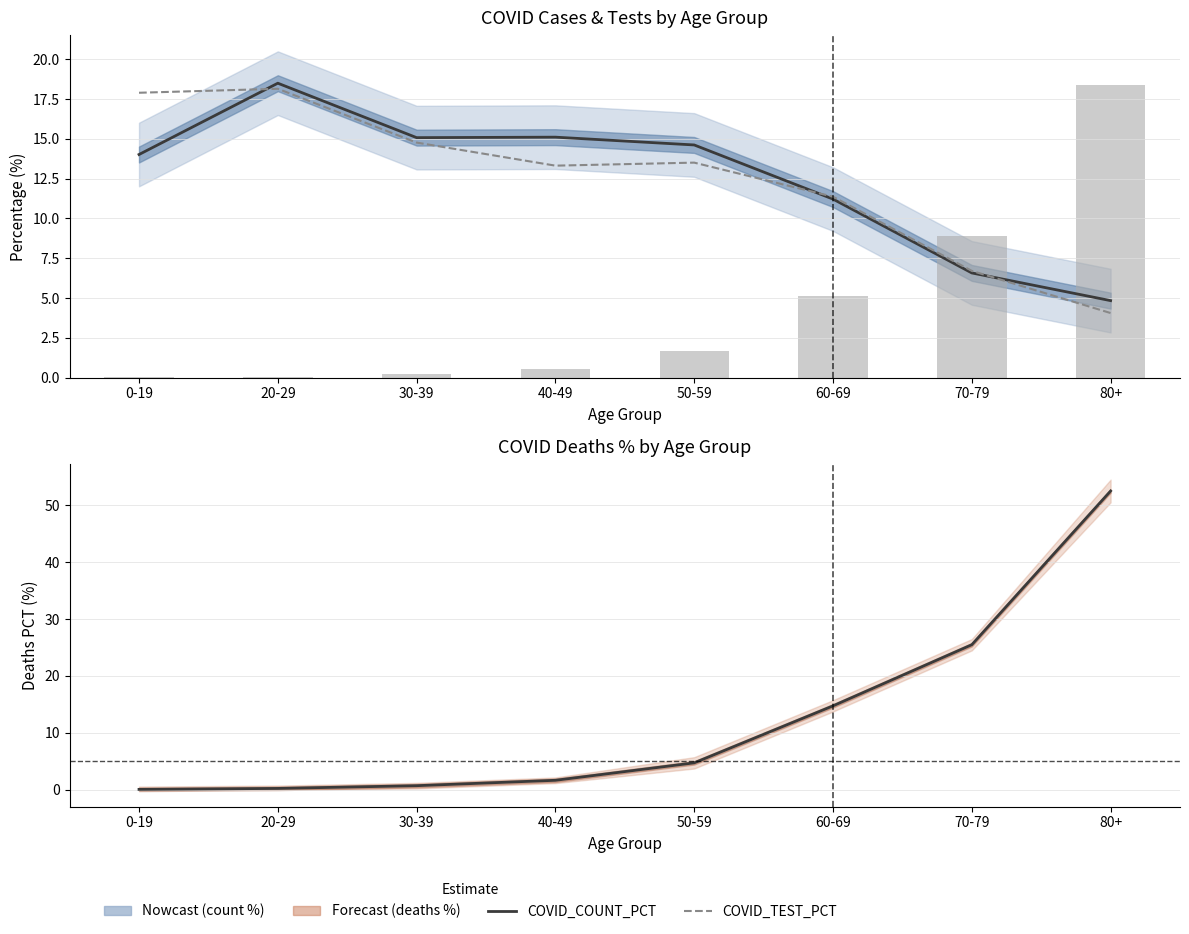

What is the maximum value shown in the chart?

52.5